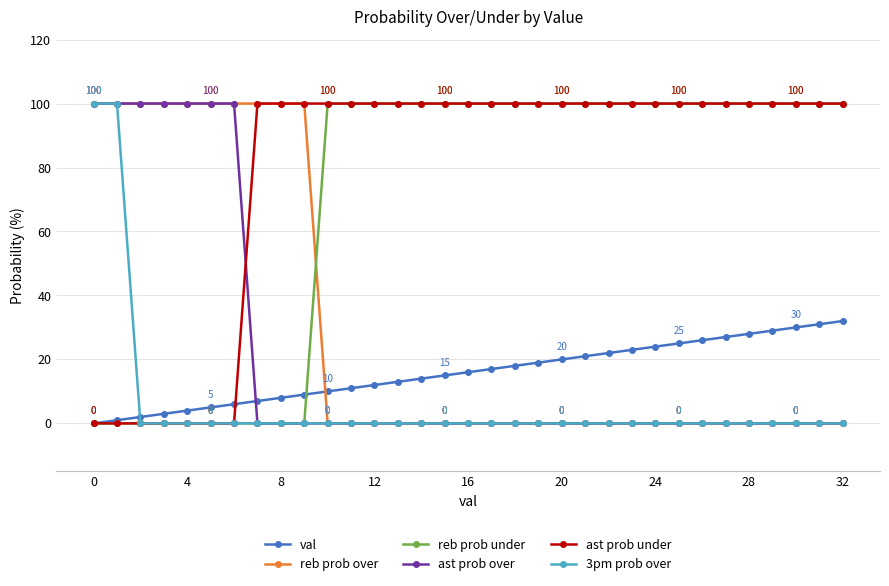

True or false: reb prob over and val cross at least once.

True